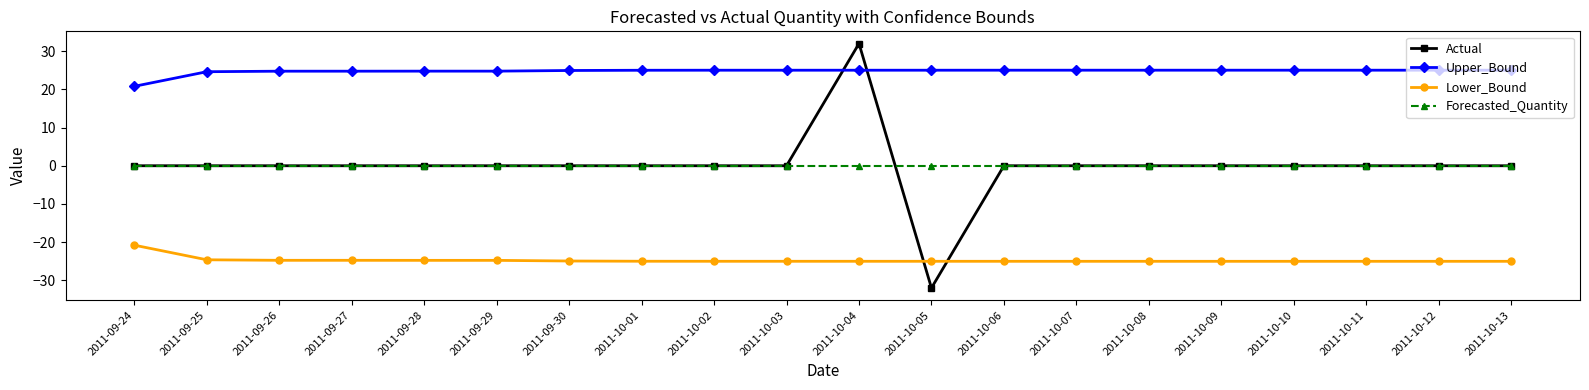

Which category has the lowest value across all series?

2011-10-05